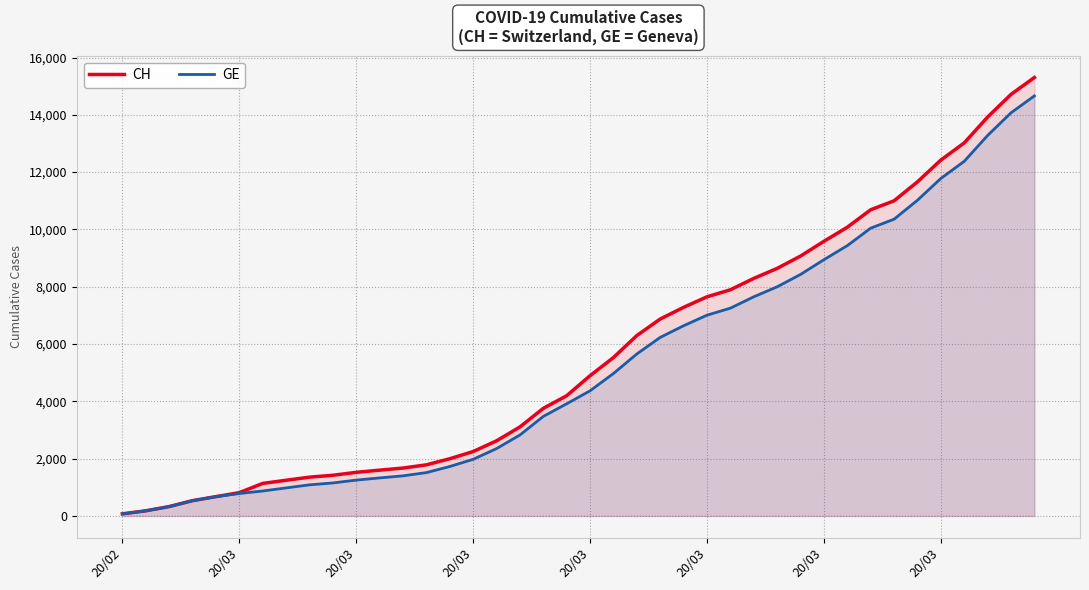

How many distinct data groups are displayed?

2